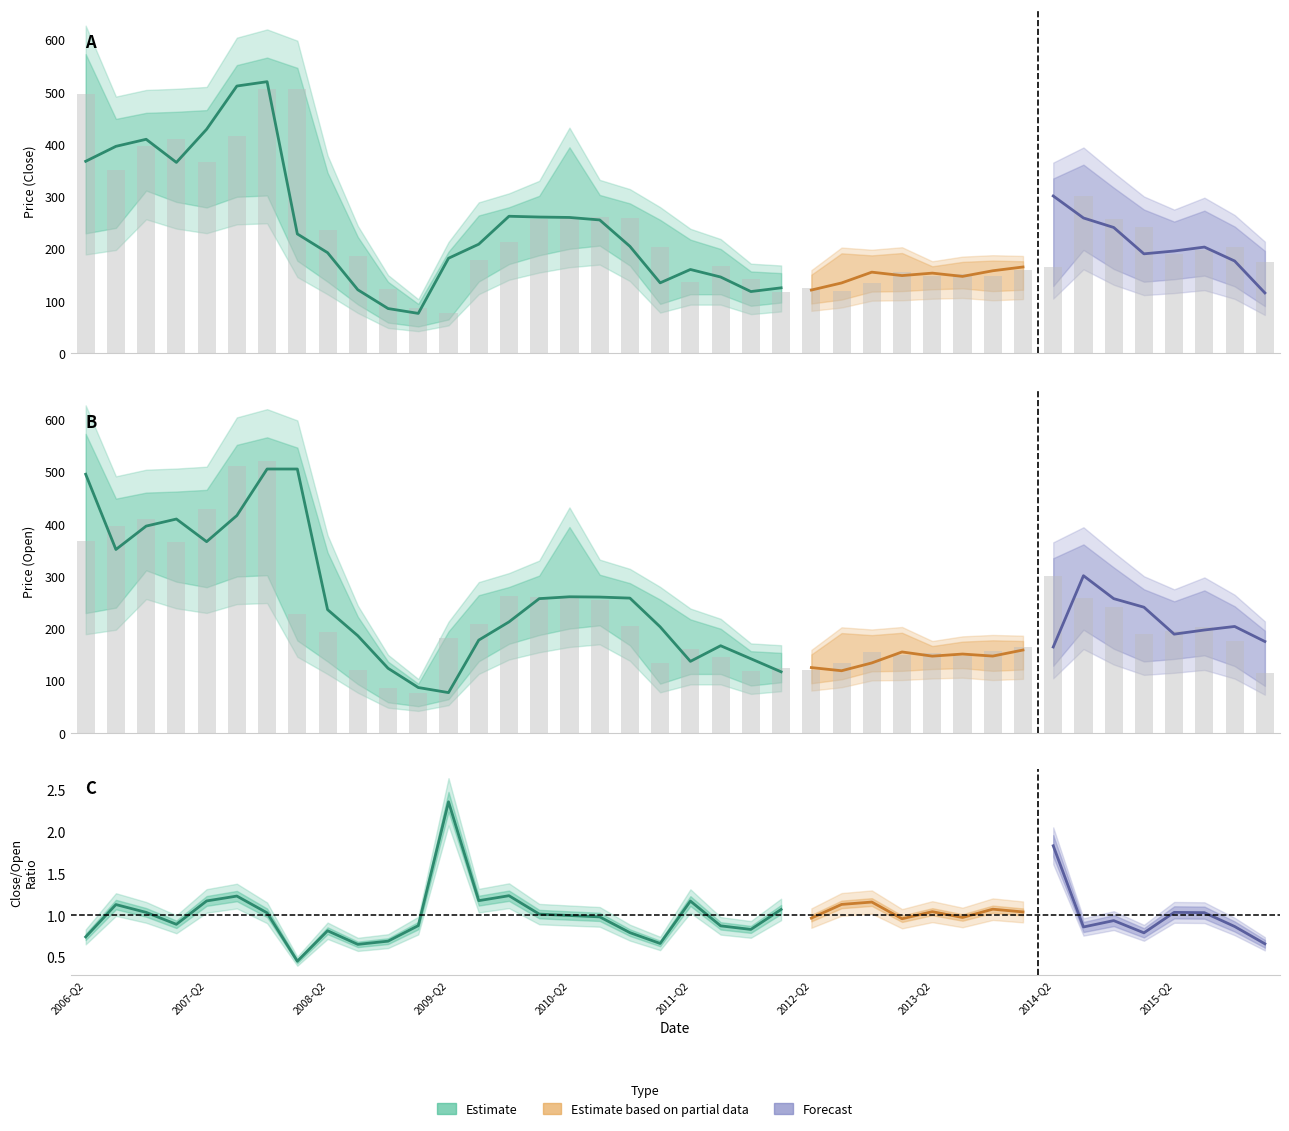

At which label is Open closest to 291?

33